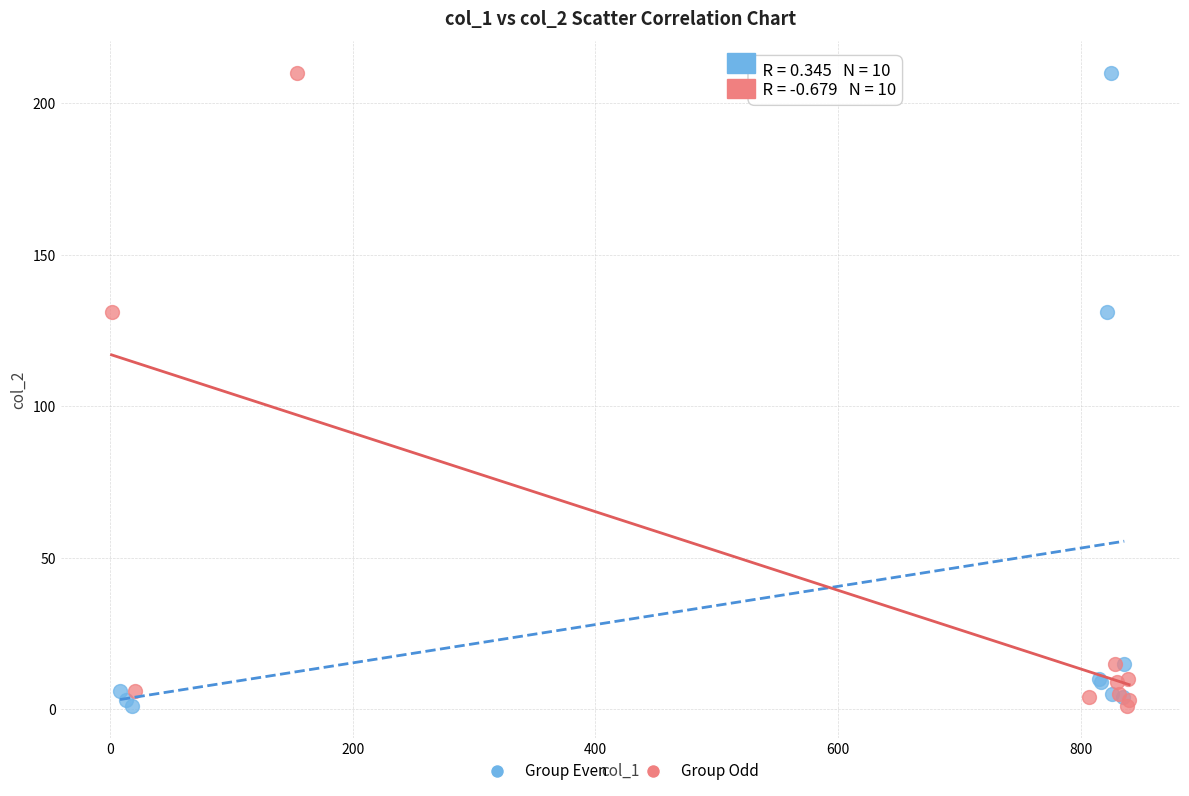

What are all the series names shown in the legend?

Group Even, Group Odd